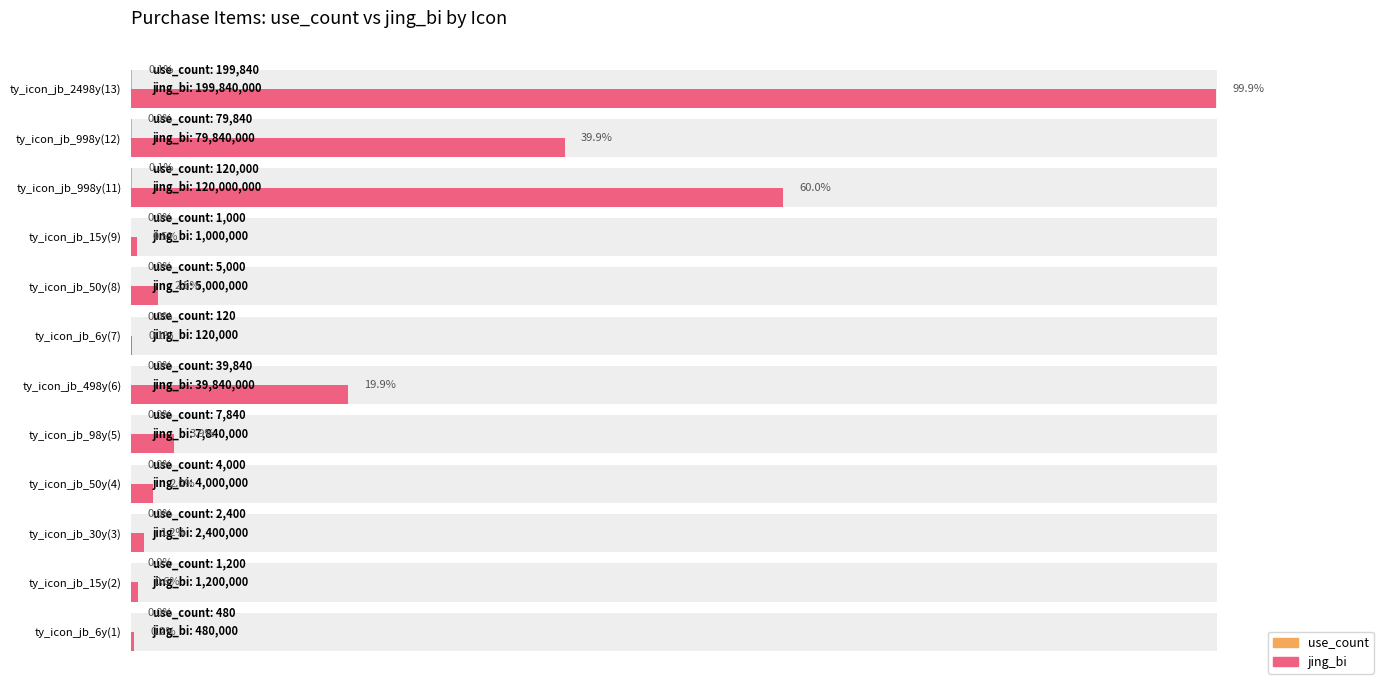

The use_count series shows 0.0 at ty_icon_jb_50y(4). True or false?

False